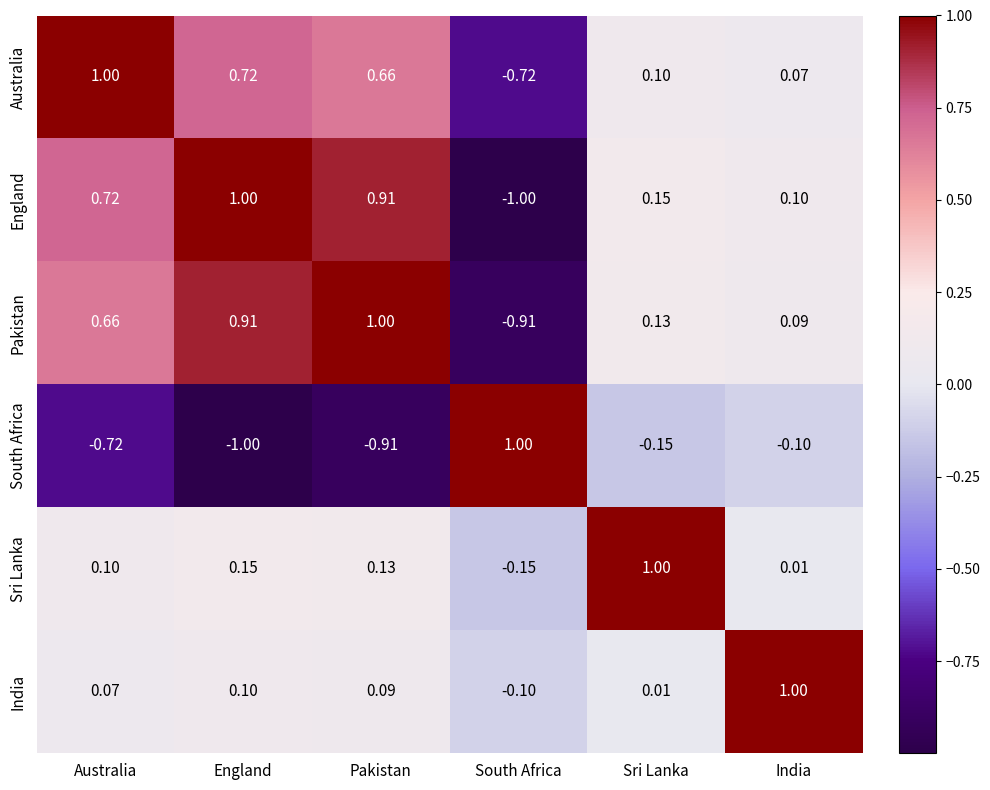

Which category has the lowest value in the Sri Lanka series?

South Africa